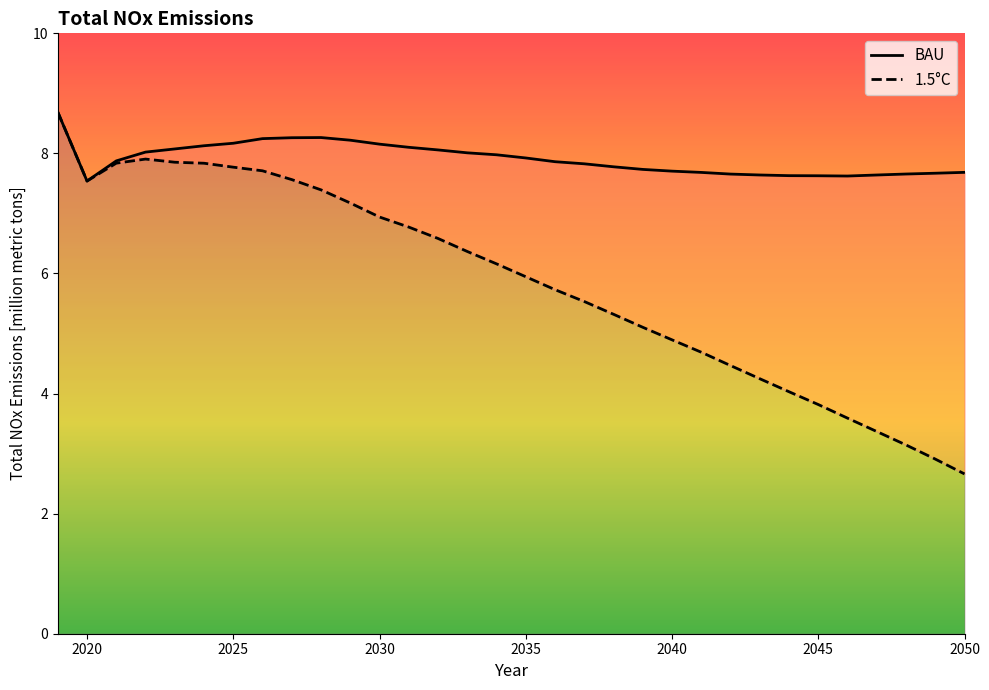

Where is the first local minimum for 1.5°C?

2020